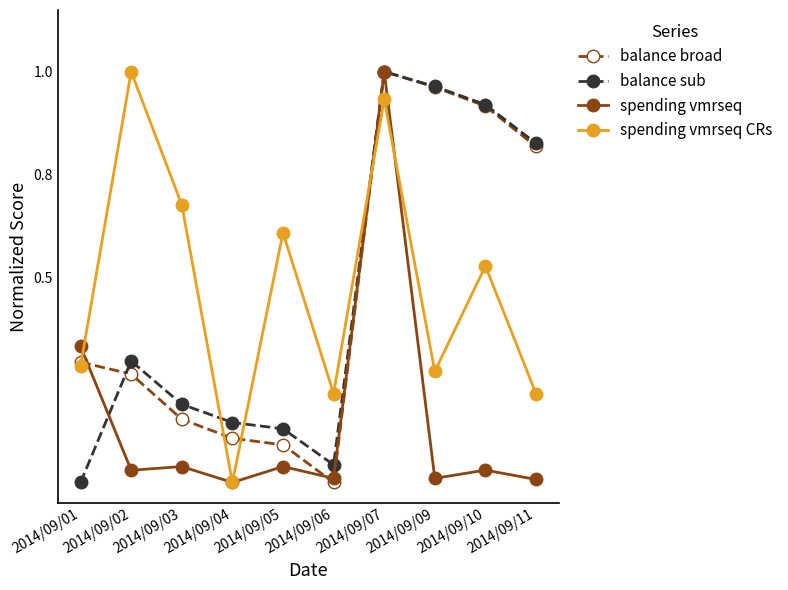

Rank the series by their maximum value, from highest to lowest.

balance broad, balance sub, spending vmrseq, spending vmrseq CRs